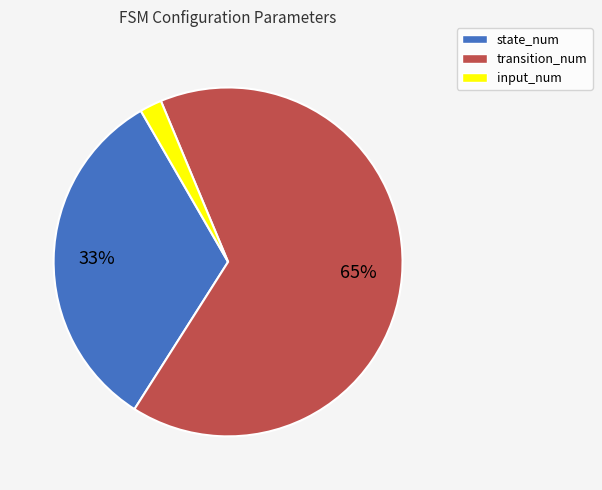

Count the number of slices in the pie.

3